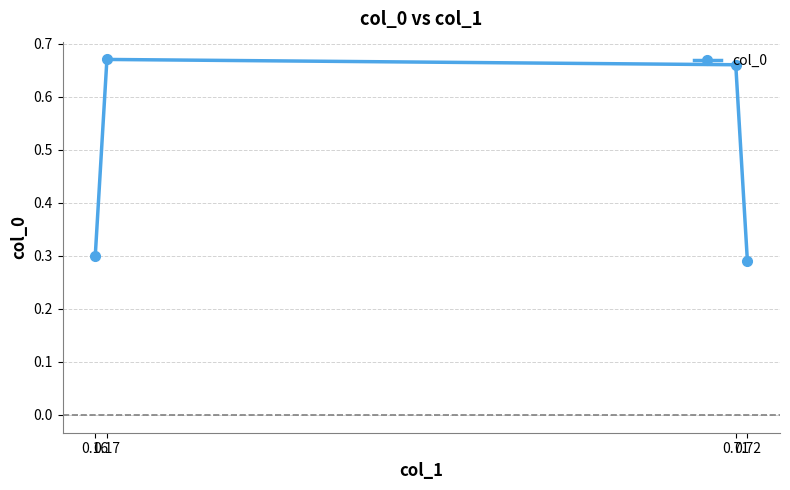

Where is the first local maximum?

0.17